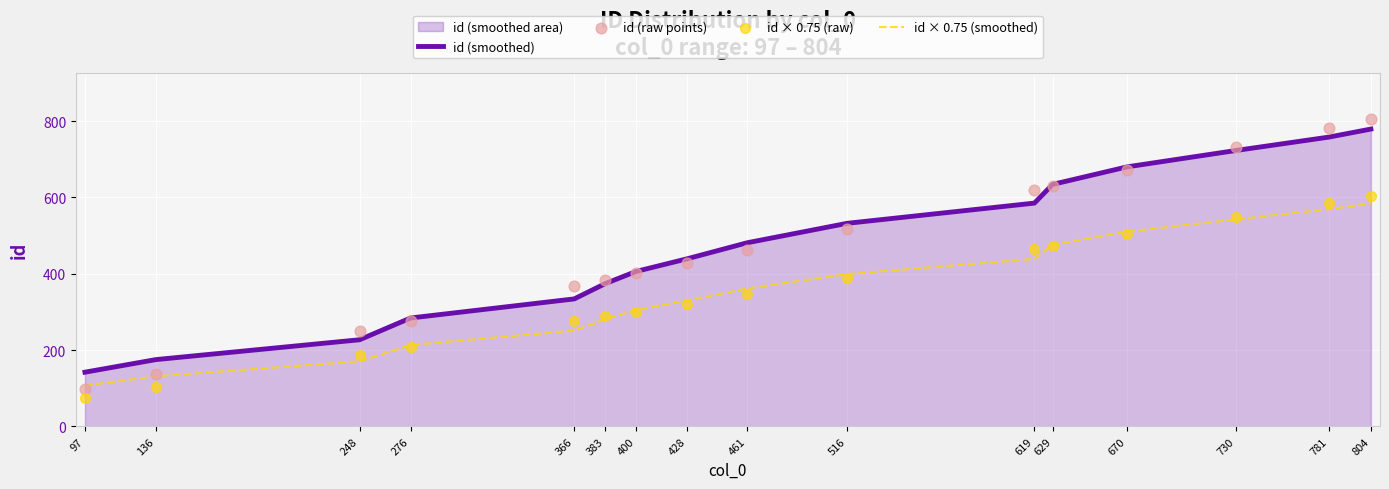

Which series has the widest spread of Y values?

id (raw points)